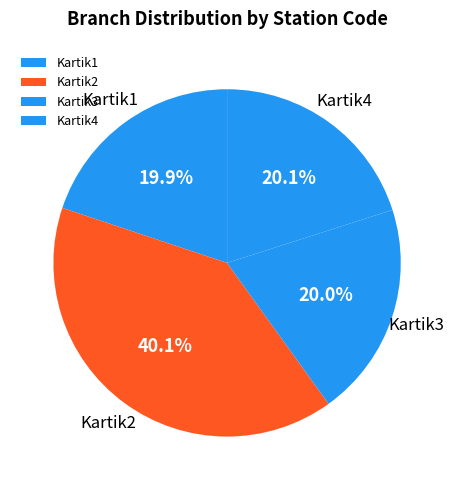

Count the number of slices in the pie.

4